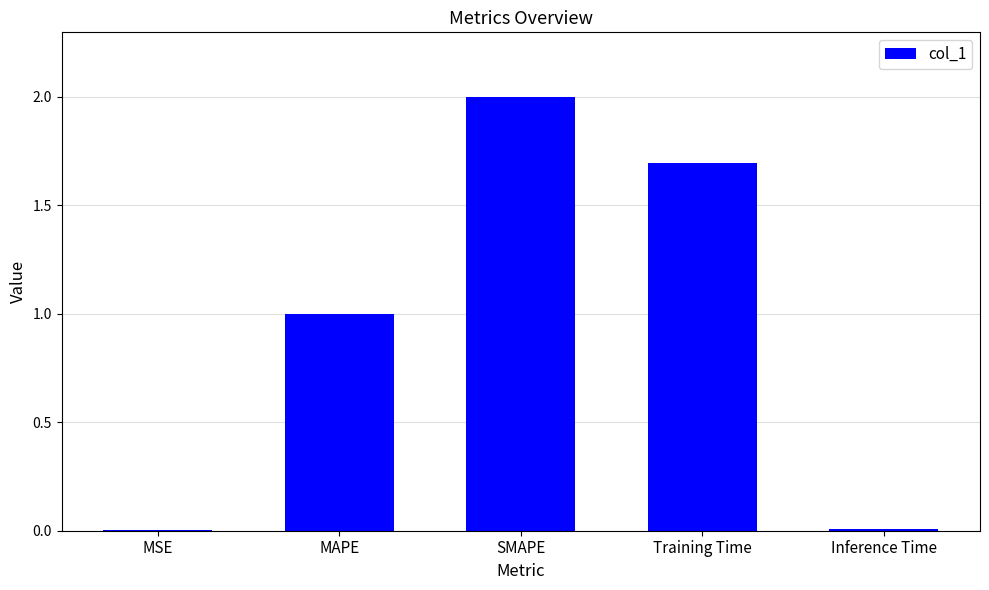

At which label is the value closest to 1?

MAPE